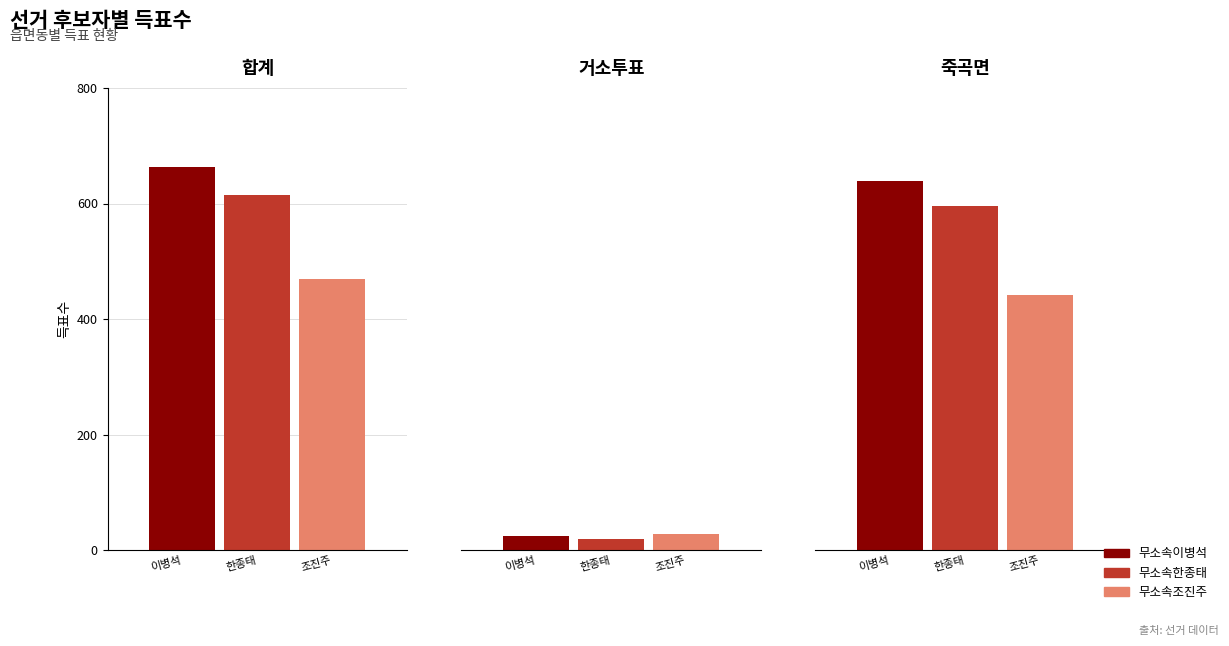

Where does the 무소속한종태 series first go above 596?

합계